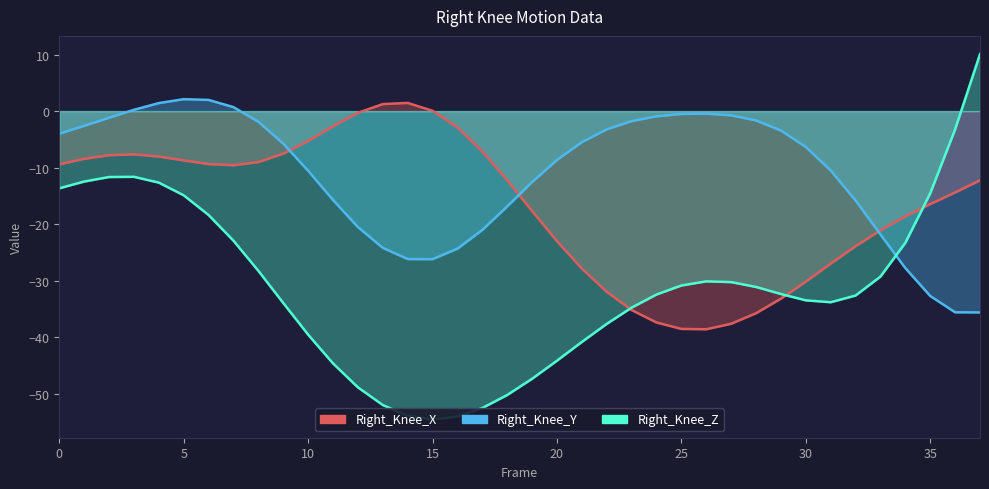

What is the sum of all Right_Knee_Y values?

-419.6